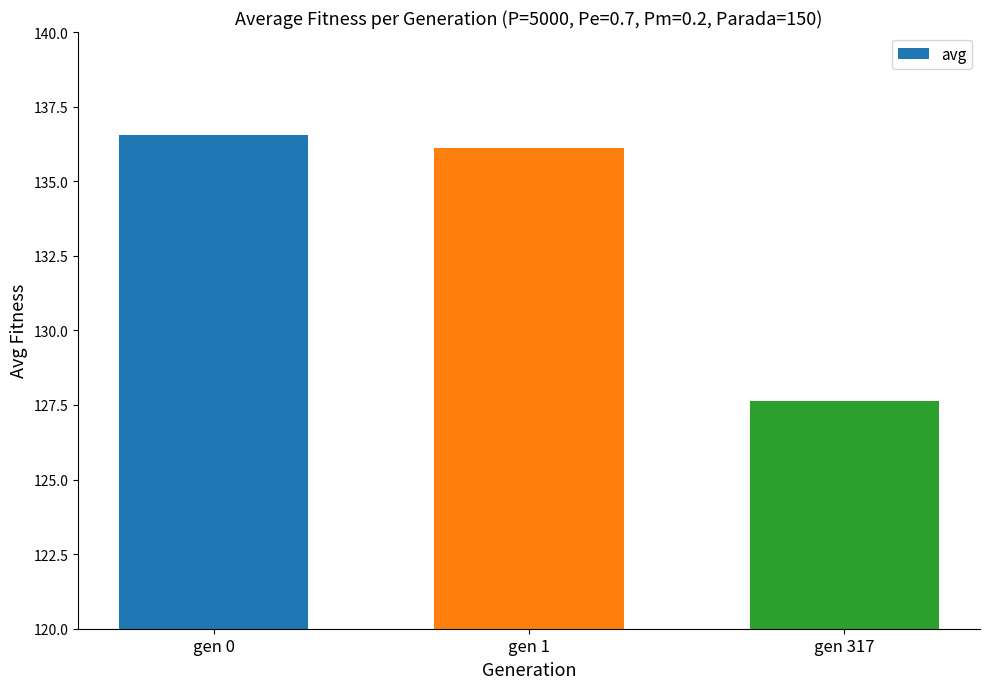

Rank the categories by value from lowest to highest.

gen 317, gen 1, gen 0